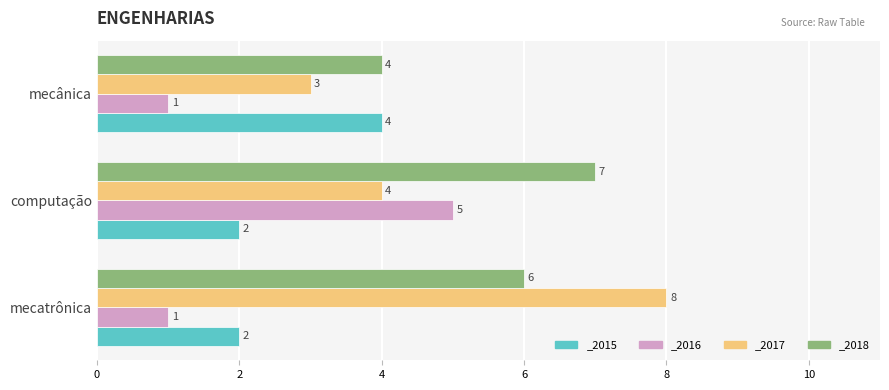

Reading left to right, transcribe all the data shown in this chart.

_2015: mecatrônica=2	computação=2	mecânica=4
_2016: mecatrônica=1	computação=5	mecânica=1
_2017: mecatrônica=8	computação=4	mecânica=3
_2018: mecatrônica=6	computação=7	mecânica=4